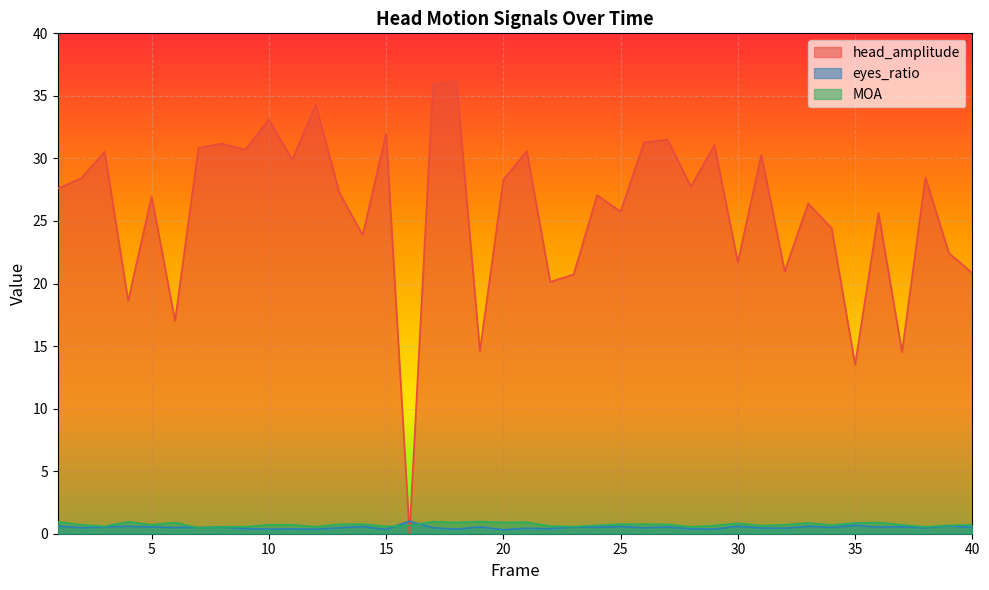

At which category does the chart reach its minimum across all series?

16